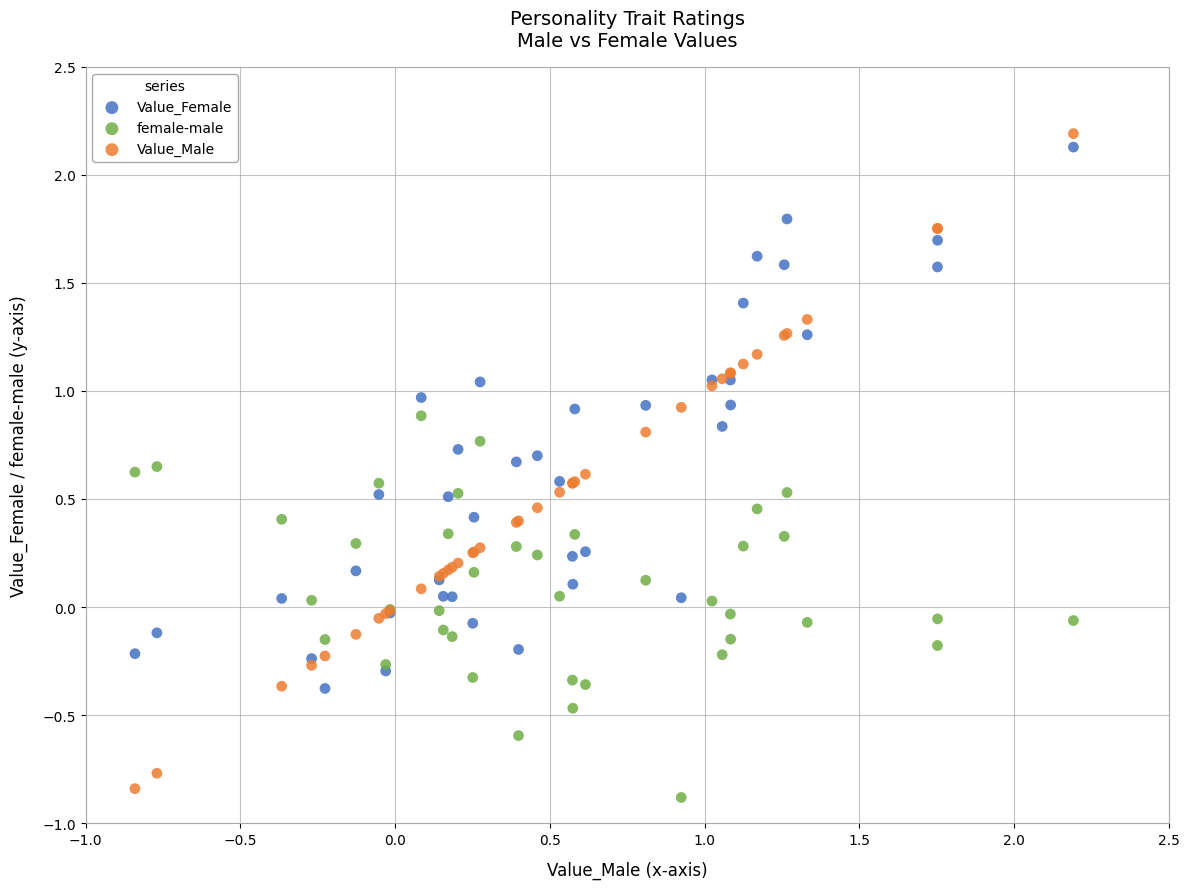

Which series has the widest spread of Y values?

Value_Male